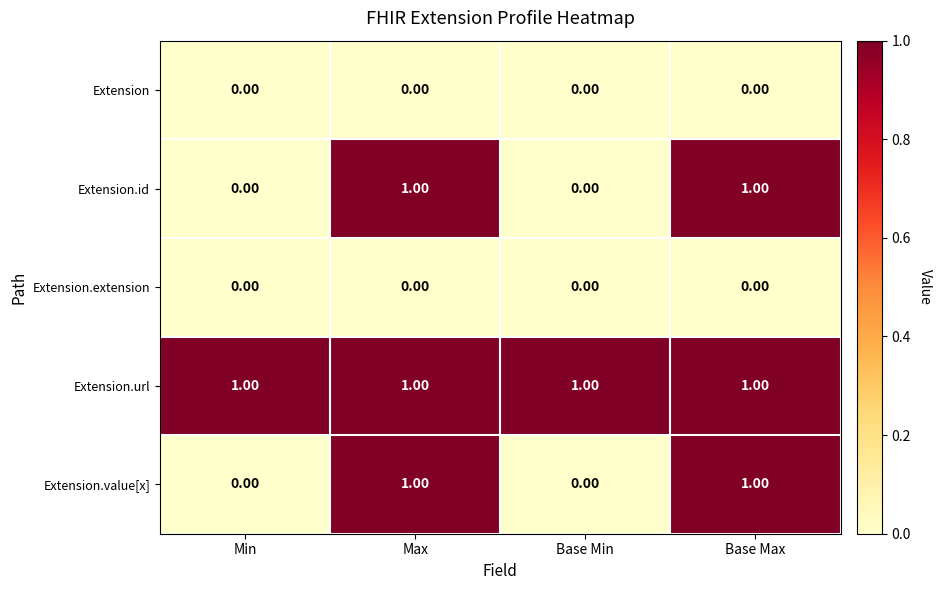

What is the total value across all series at Max?

3